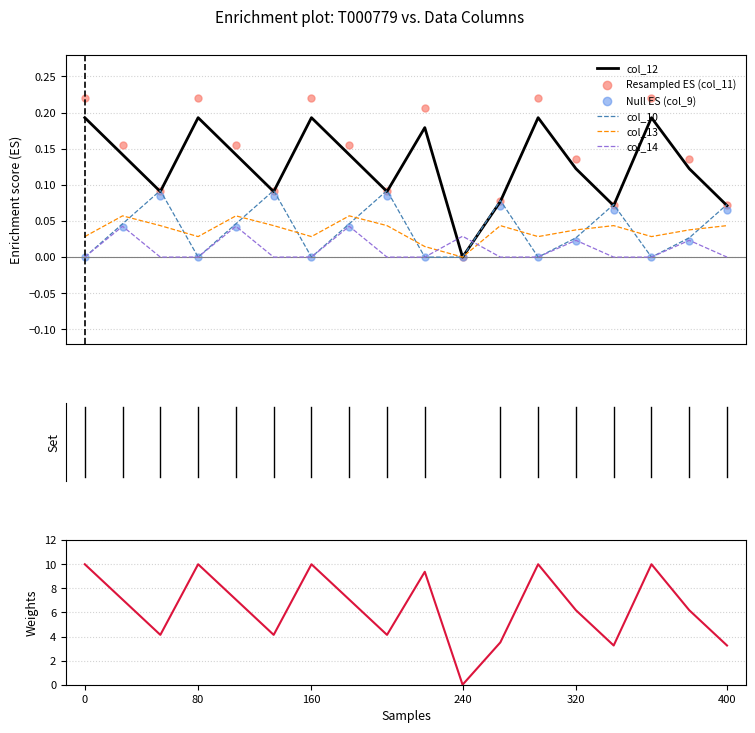

Which series has the largest Y range (max minus min)?

col_11